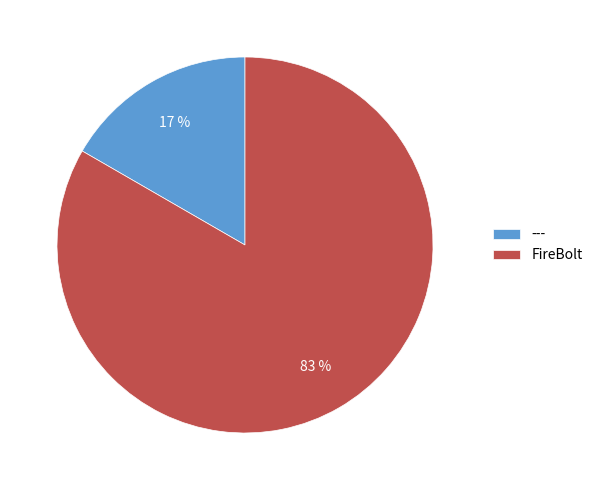

Is the sum of FireBolt and --- greater than half?

Yes